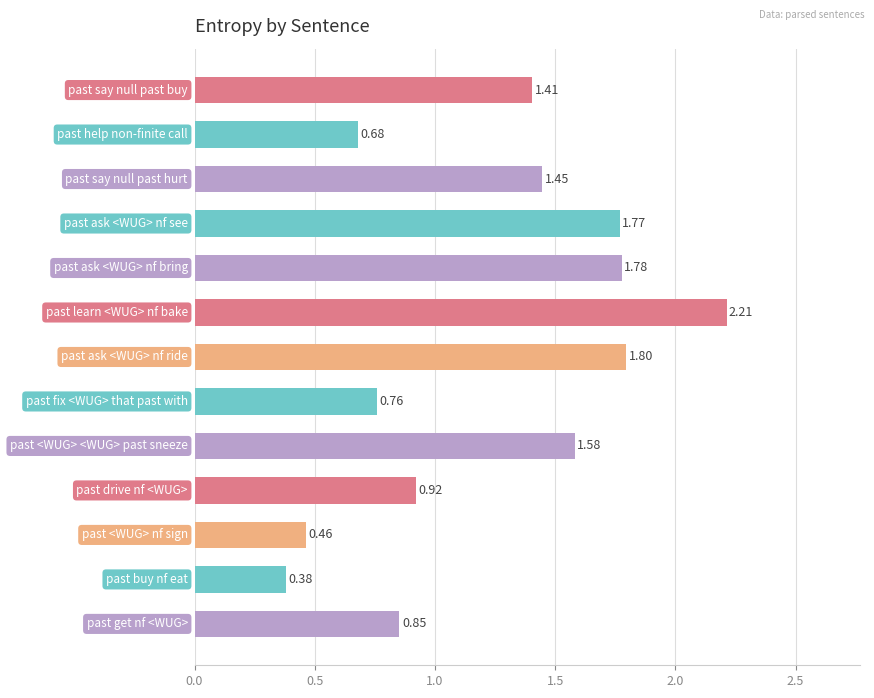

Are the bars horizontal?

Yes